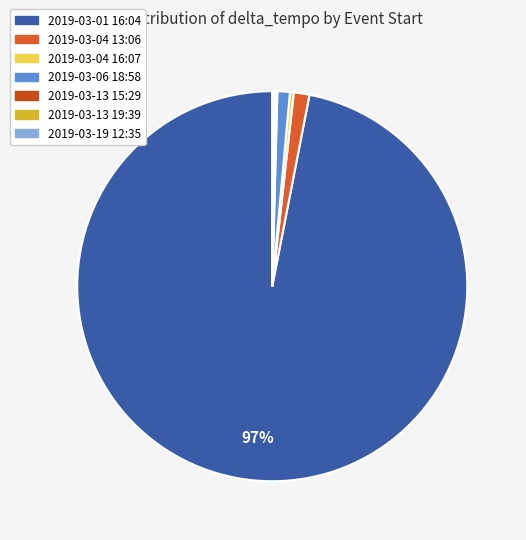

Rank the categories by value from highest to lowest.

2019-03-01 16:04, 2019-03-04 13:06, 2019-03-06 18:58, 2019-03-04 16:07, 2019-03-19 12:35, 2019-03-13 15:29, 2019-03-13 19:39